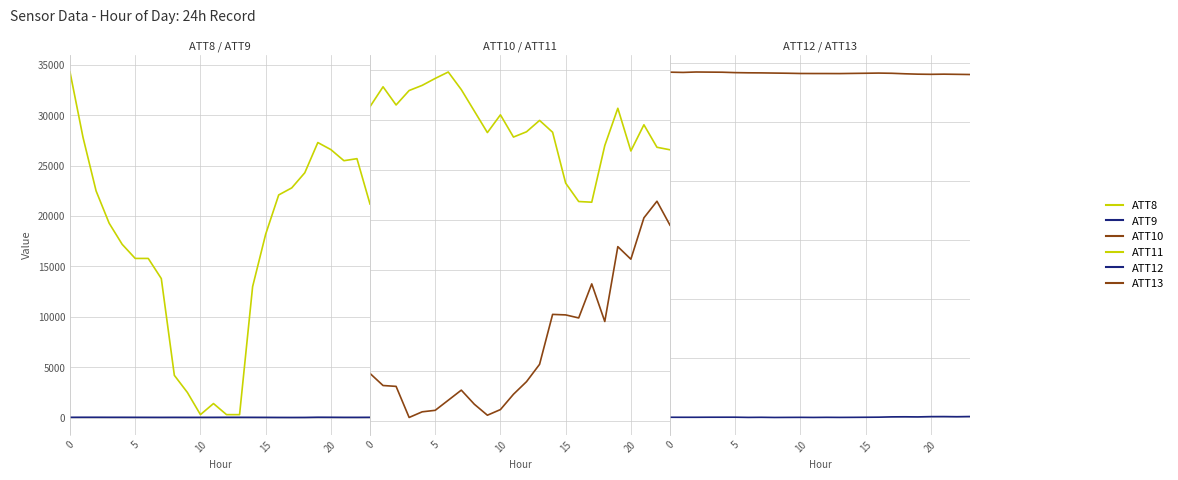

How many interior local peaks does the ATT8 series have?

3